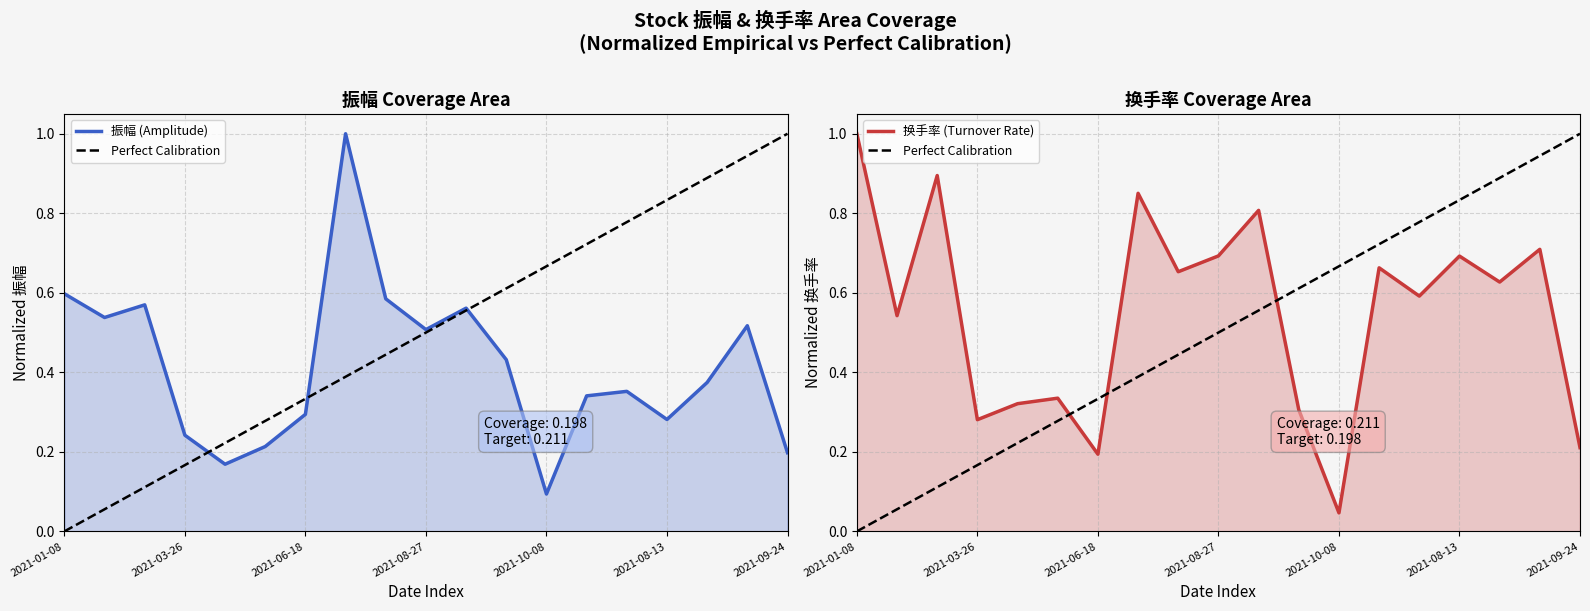

Rank the categories by 振幅 value from lowest to highest.

2021-10-08, 2021-04-23, 2021-09-24, 2021-05-21, 2021-03-26, 2021-08-13, 2021-06-18, 2021-07-16, 2021-08-06, 2021-09-03, 2021-09-30, 2021-08-27, 2021-09-10, 2021-01-29, 2021-09-17, 2021-02-26, 2021-07-30, 2021-01-08, 2021-07-09